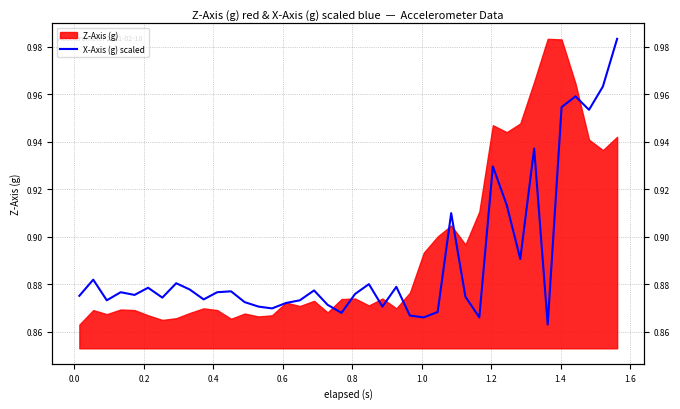

What is the value of the 30th point from the left?

0.9